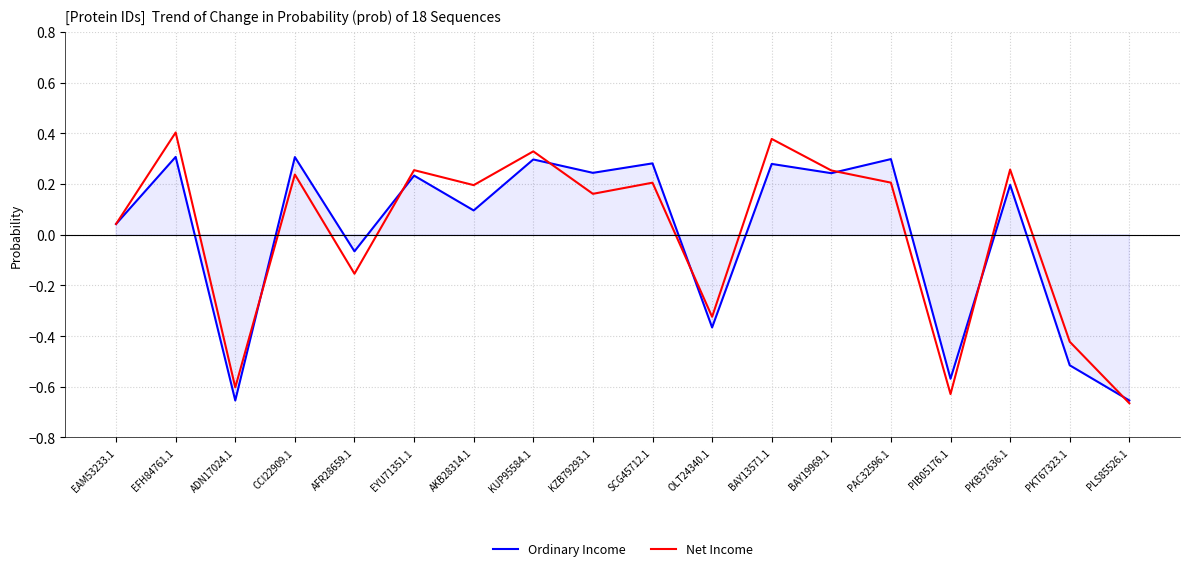

What is the highest value of the Ordinary Income series?

0.3